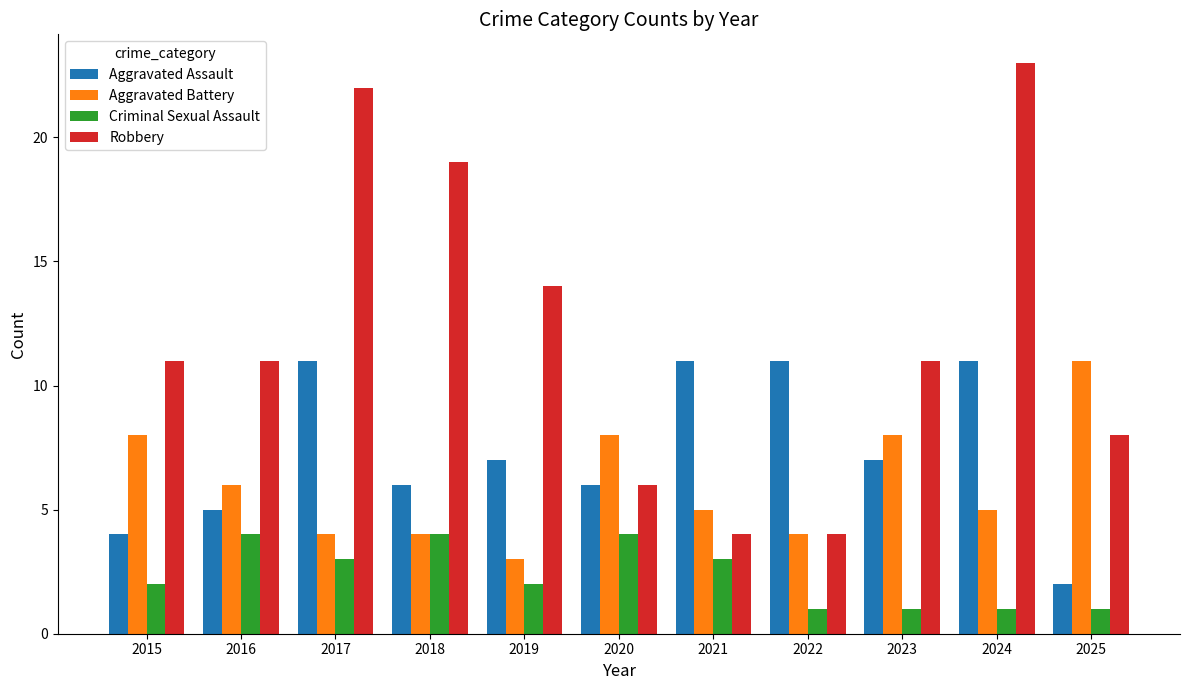

How many bars are there in each group?

4